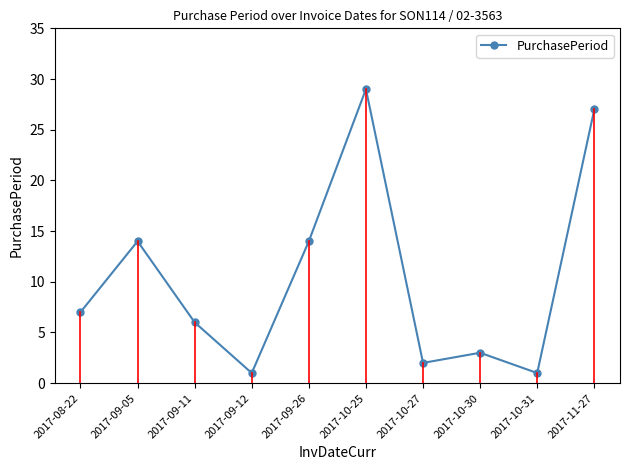

How many interior local peaks (higher than both neighbors) does the data have?

3